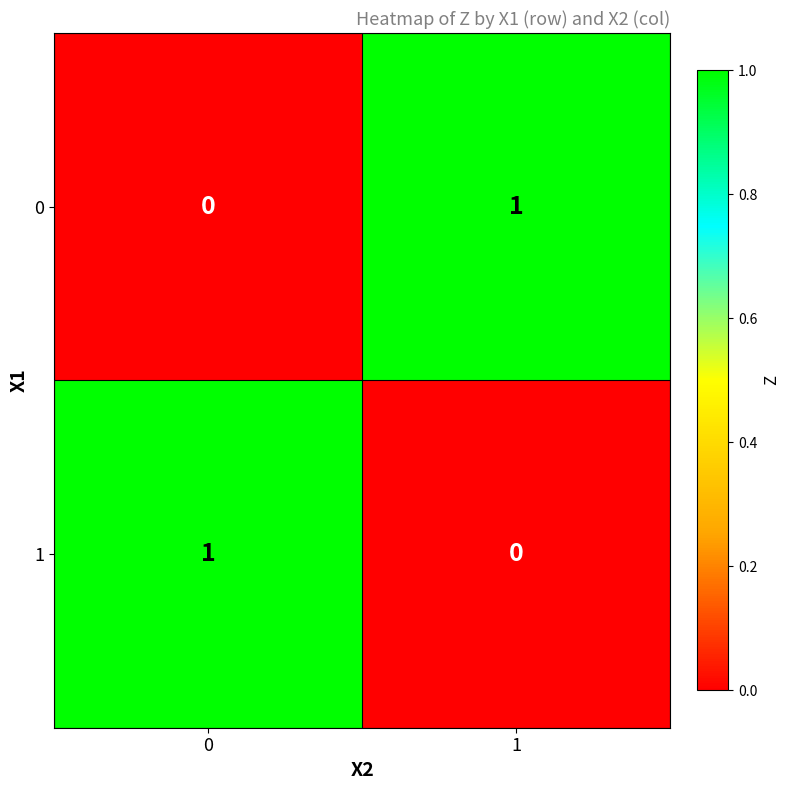

What is the maximum value shown in the chart?

1